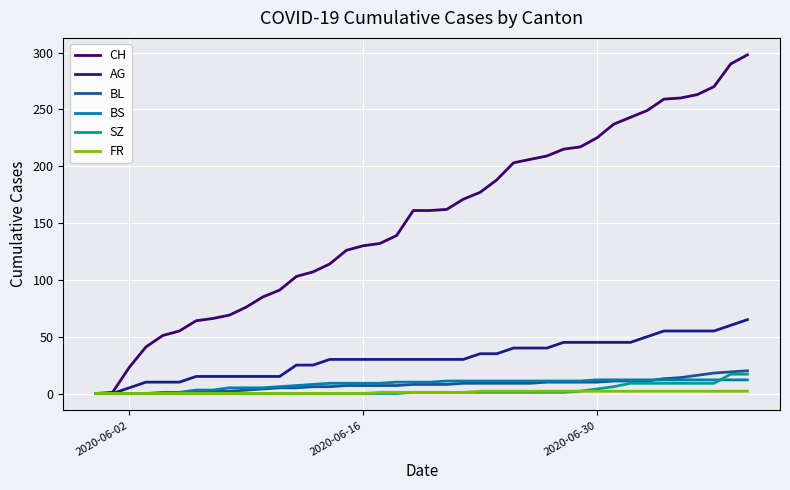

What is the sum of all BS values?

329